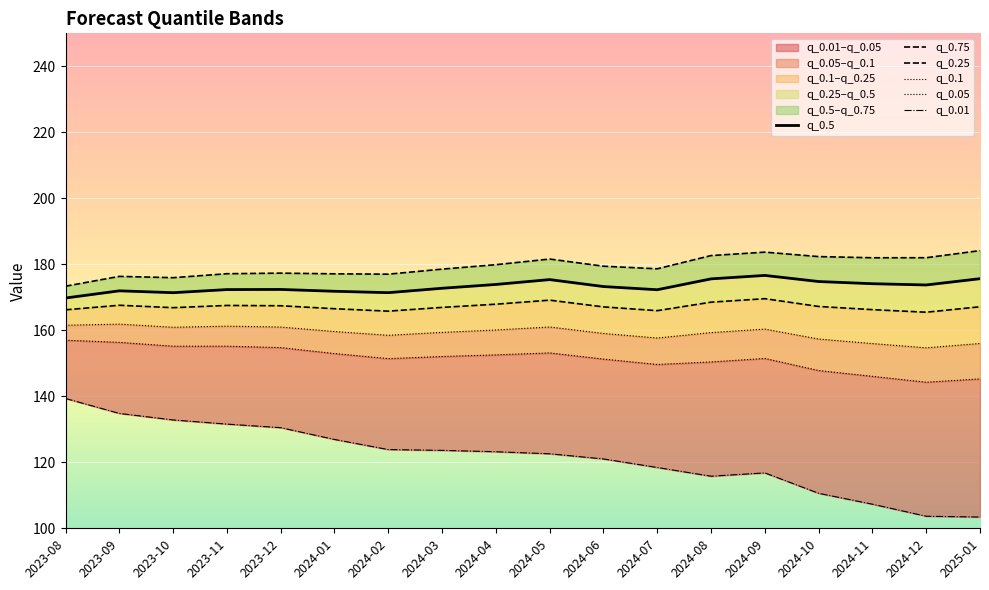

What is the difference between the q_0.75 values at 2024-05 and 2024-02?

4.6